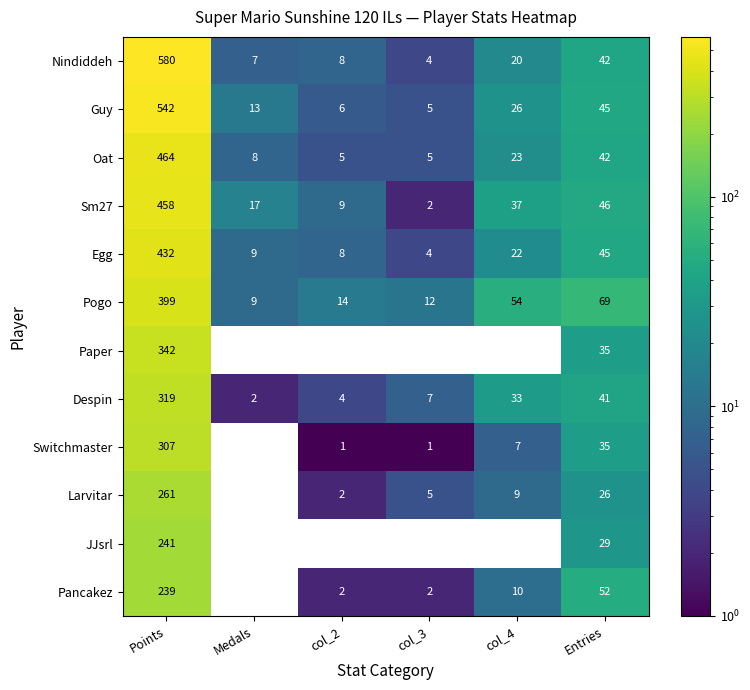

Which series changed the most between Medals and col_4?

Pogo